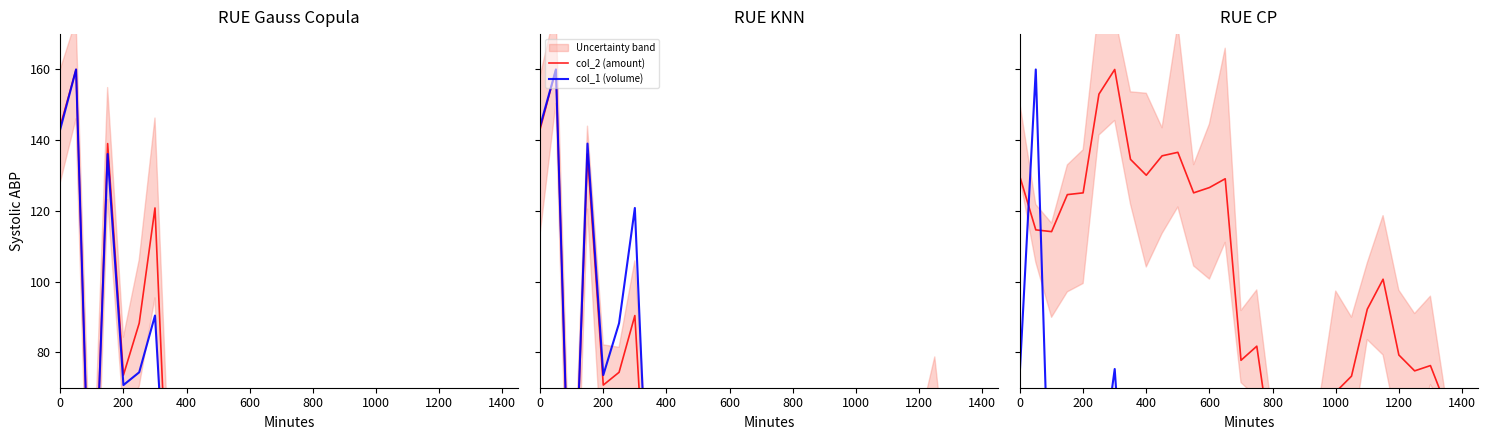

Is this an area chart (filled region under the line)?

No